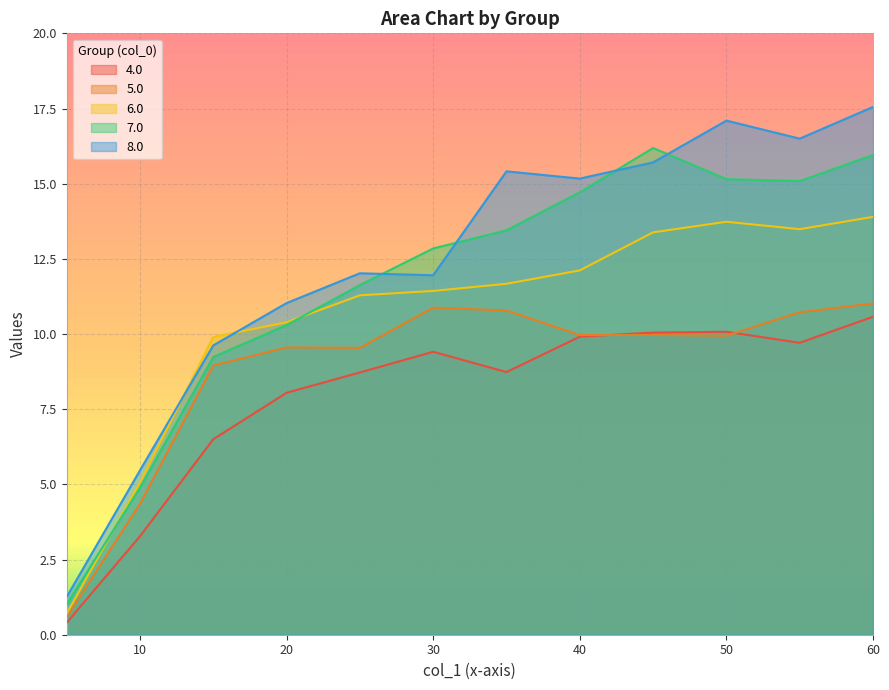

What is the maximum value shown in the chart?

17.6